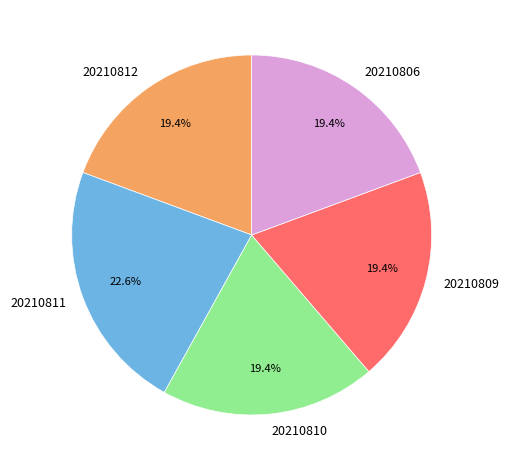

What is the ratio of the value at 20210812 to the value at 20210809?

1.0